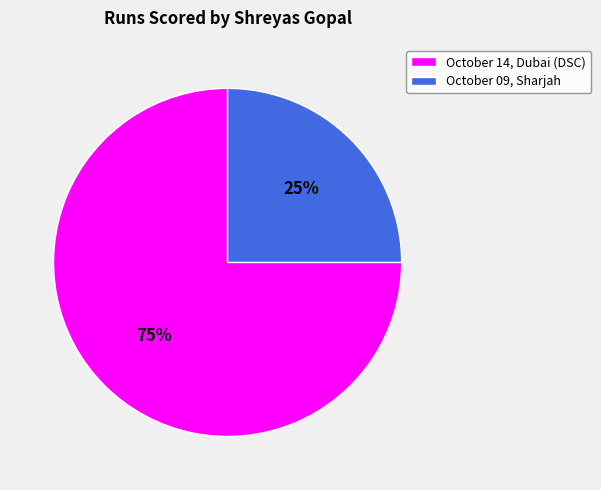

What is the smallest slice in the pie chart?

October 09, Sharjah